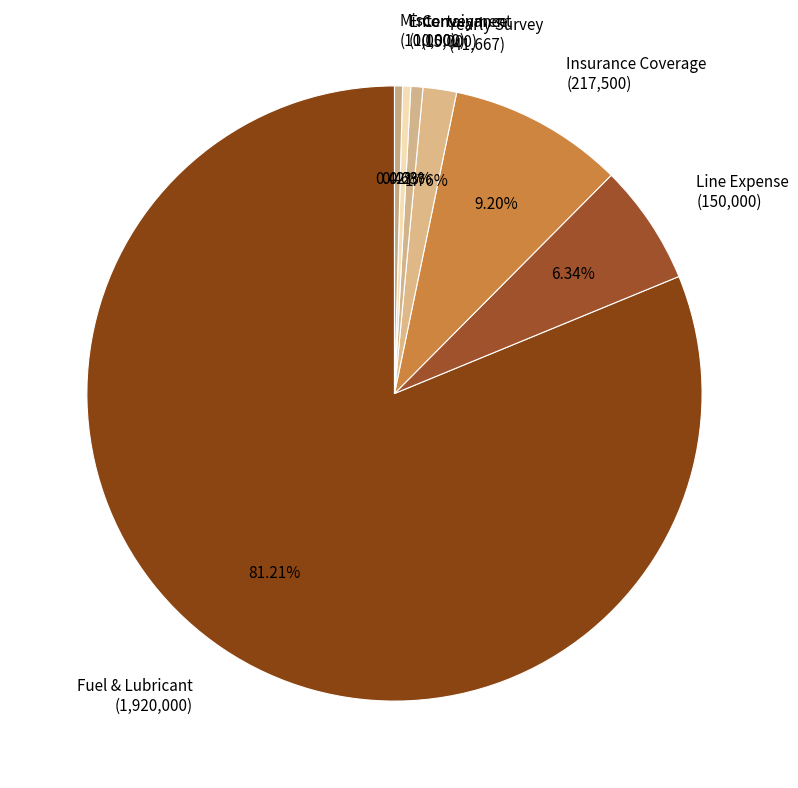

Which category has the biggest portion of the pie?

Fuel & Lubricant